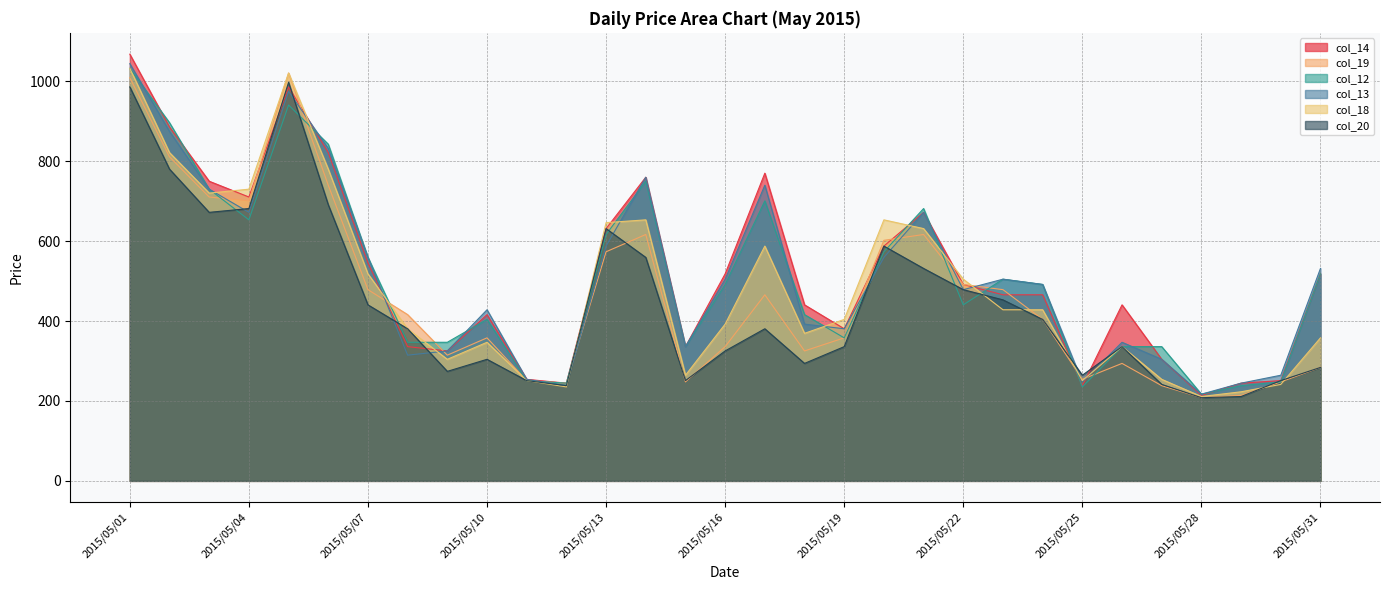

How many interior local valleys does the col_13 series have?

8